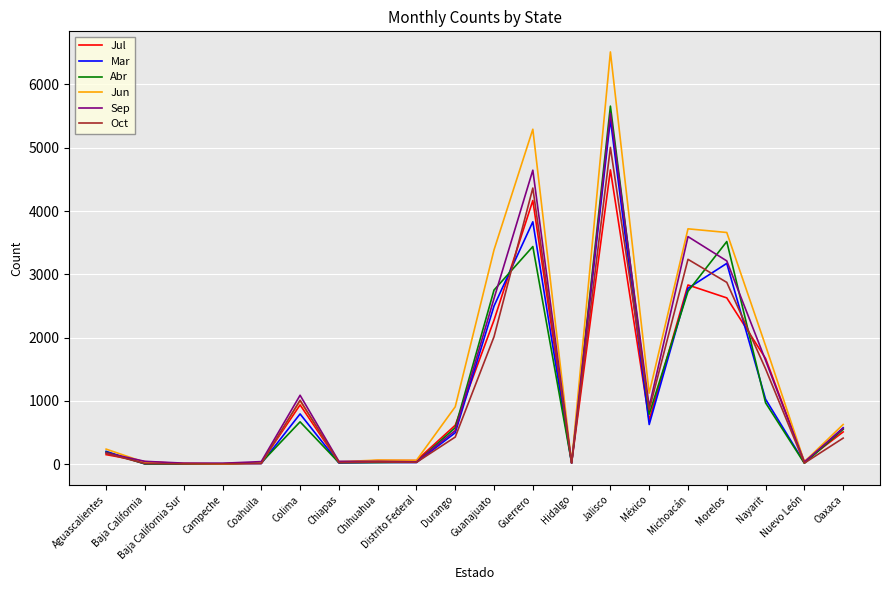

Which series has the widest spread of values?

Jun